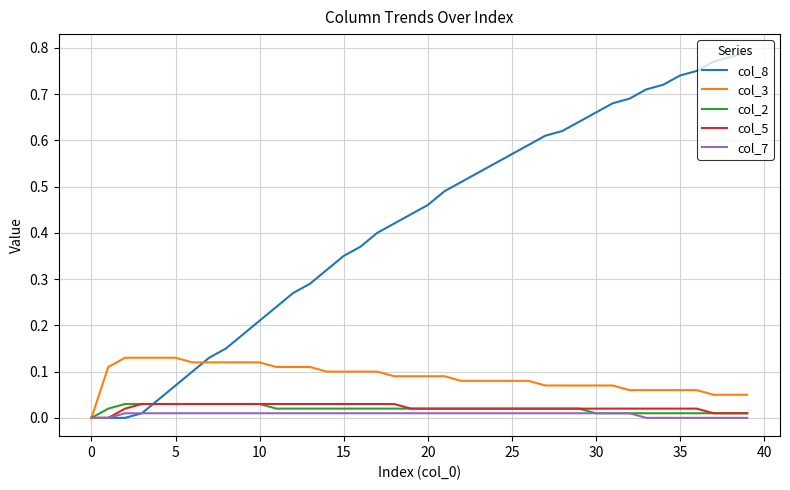

Which series has the largest range (max minus min)?

col_8